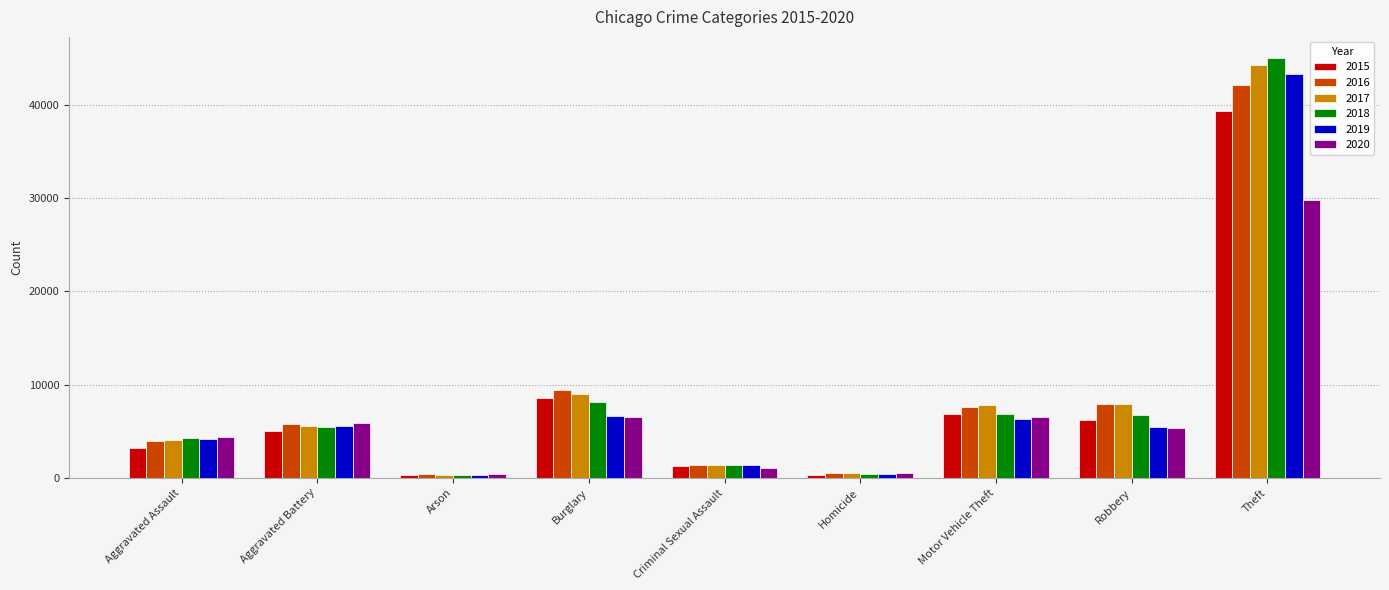

Is it true that 2019 equals 8183 at Aggravated Battery?

False